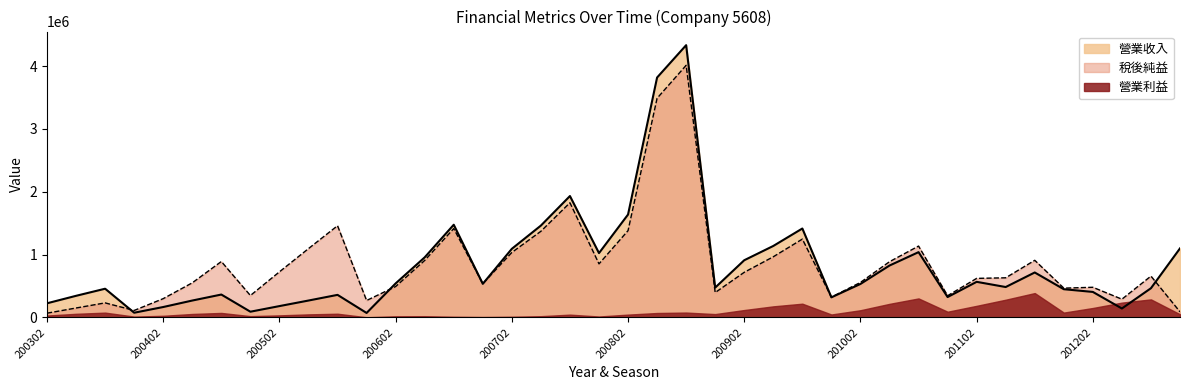

True or false: 稅後純益 has more than 1 points higher than both neighbors.

True